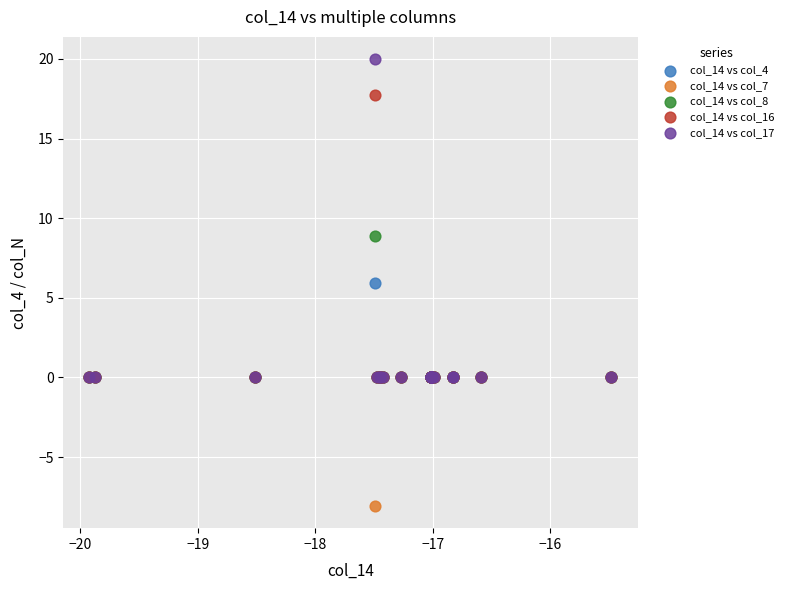

Across all series, what Y value is closest to 5?

5.9